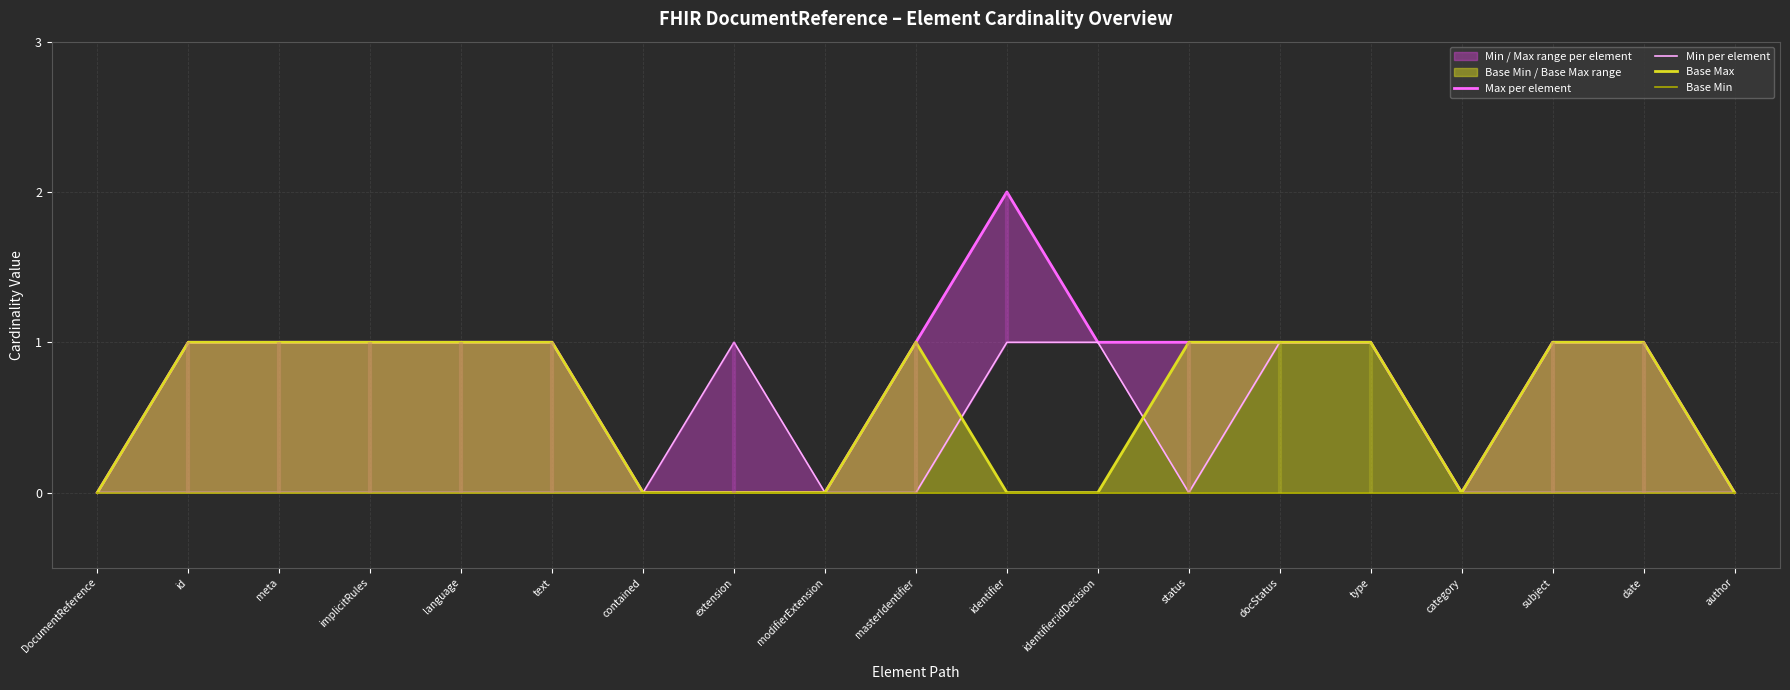

List the series in order of their overall mean, highest first.

Max per element, Base Max, Min per element, Base Min